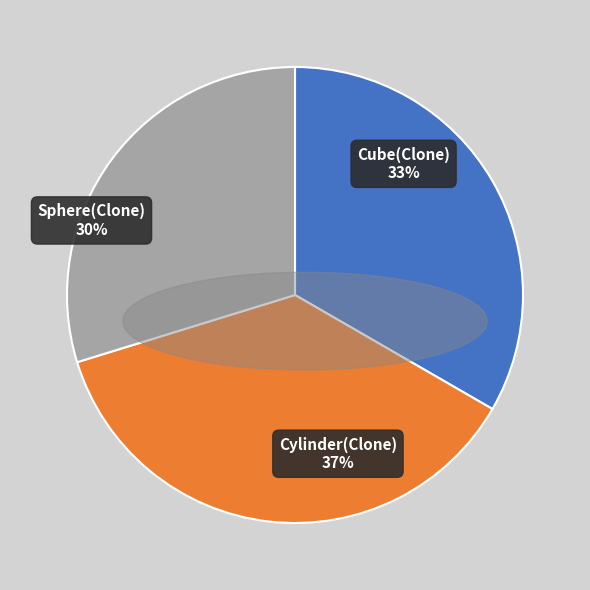

Is there a majority slice in this chart?

No